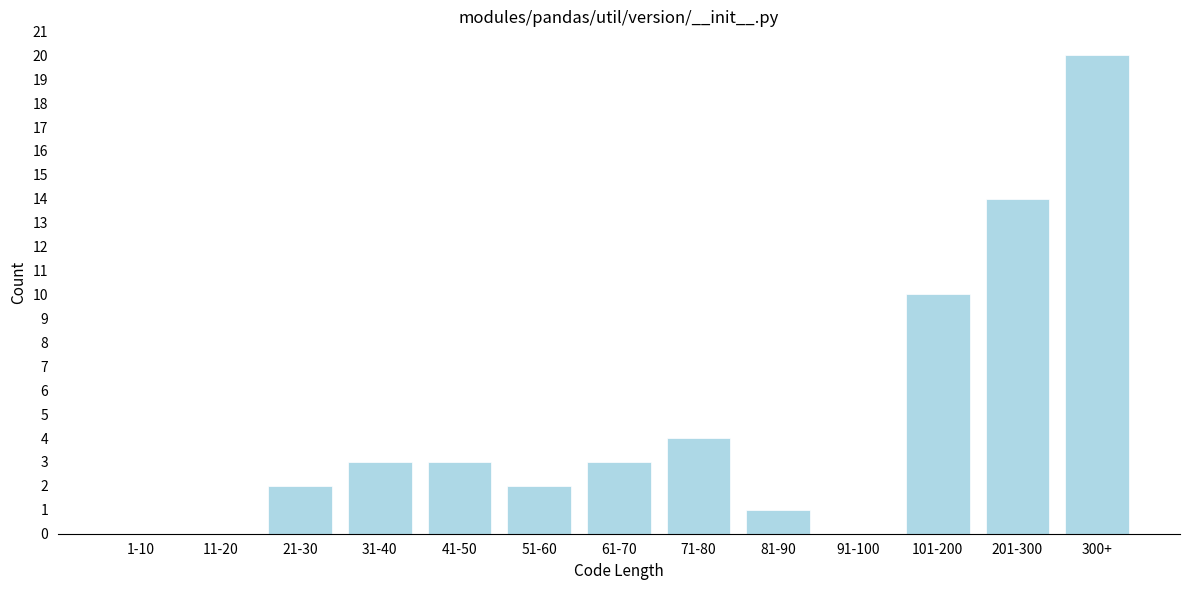

Reading left to right, list all the values displayed in this chart.

1-10=0	11-20=0	21-30=2	31-40=3	41-50=3	51-60=2	61-70=3	71-80=4	81-90=1	91-100=0	101-200=10	201-300=14	300+=20